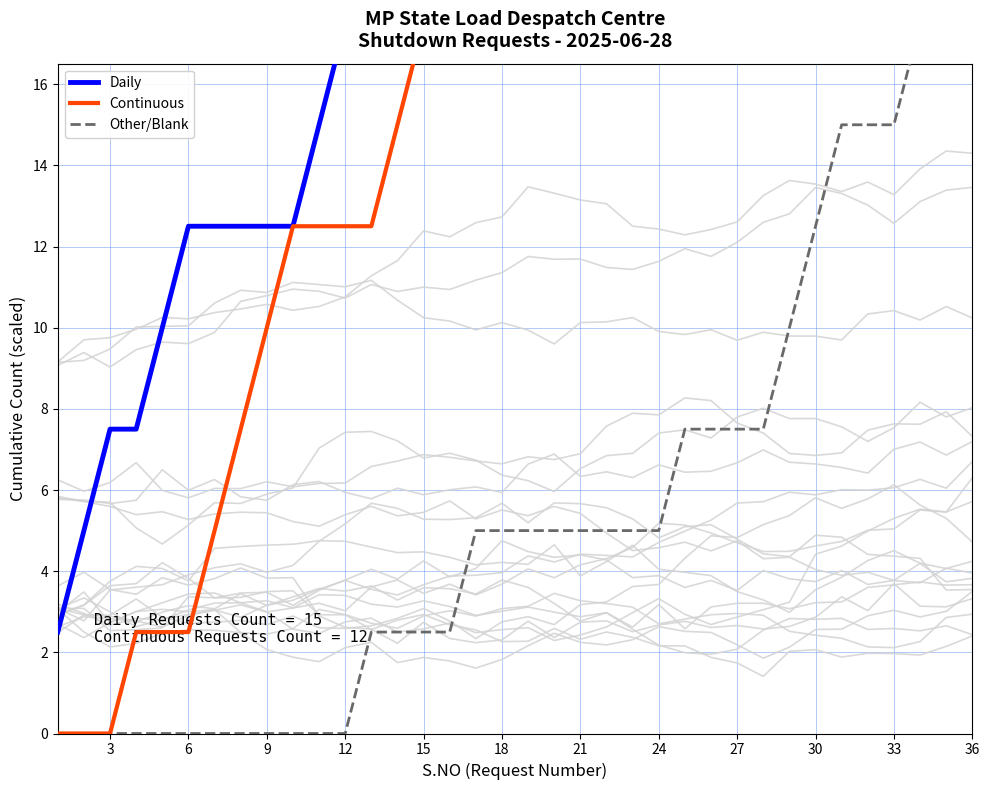

True or false: Other/Blank and Daily cross at least once.

False